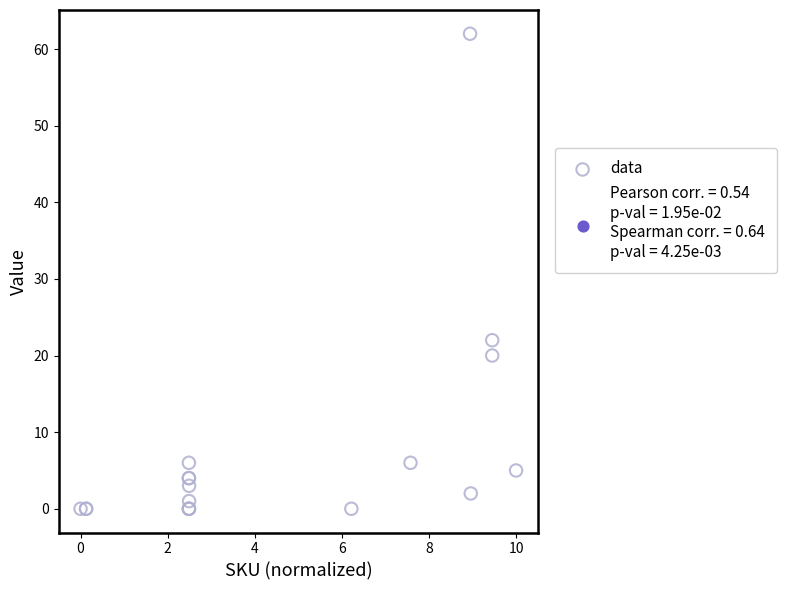

What Y value in the scatter plot is closest to 31?

22